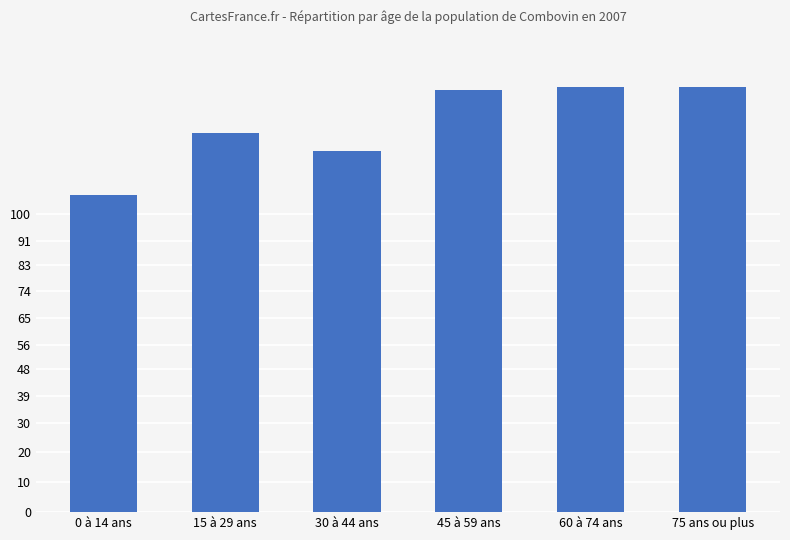

What is the difference between the maximum and second lowest values?

21.7